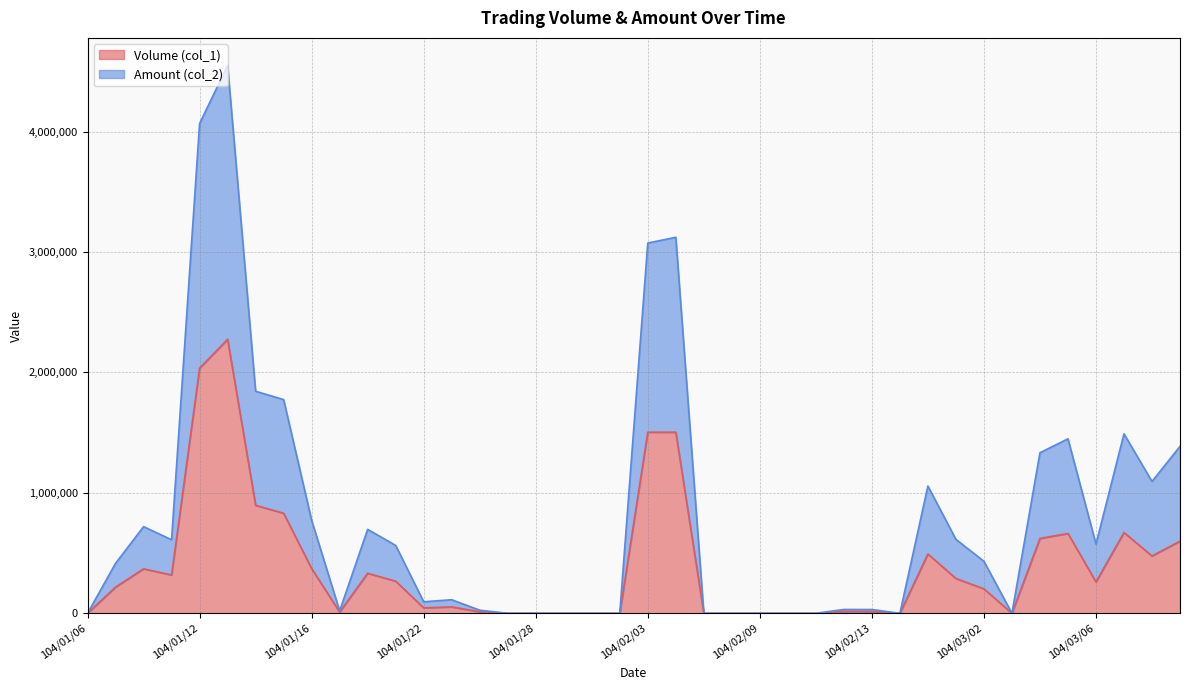

Which series changed the most between 104/02/02 and 104/03/05?

Amount (col_2)